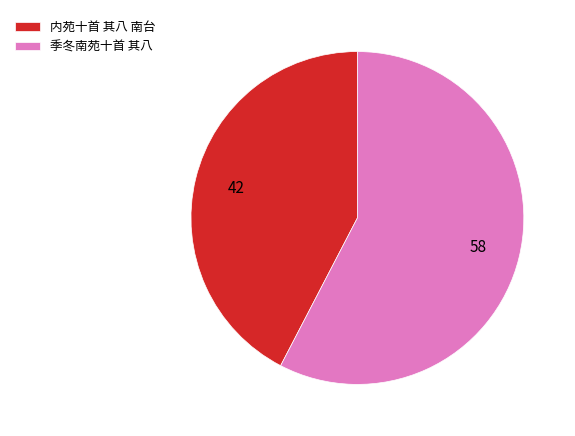

Combined, do 季冬南苑十首 其八 and 内苑十首 其八 南台 account for over 50%?

Yes